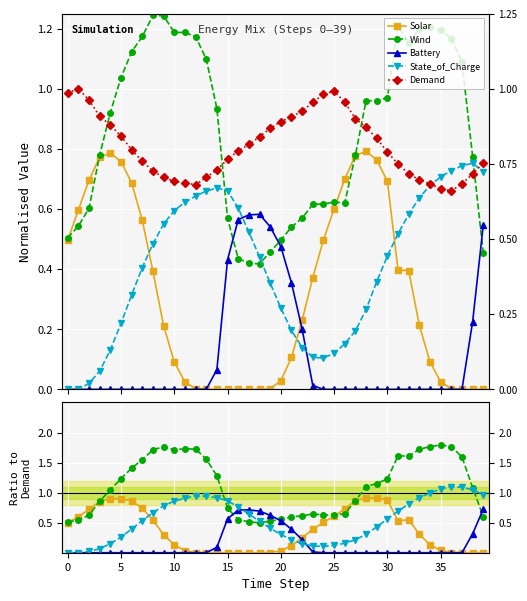

True or false: Wind has more than 2 points higher than both neighbors.

True